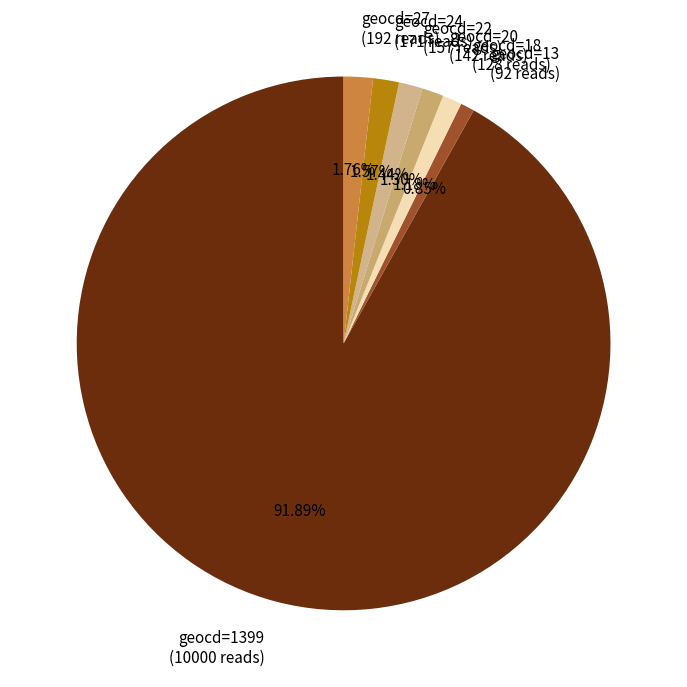

Which category has the biggest portion of the pie?

geocd=1399